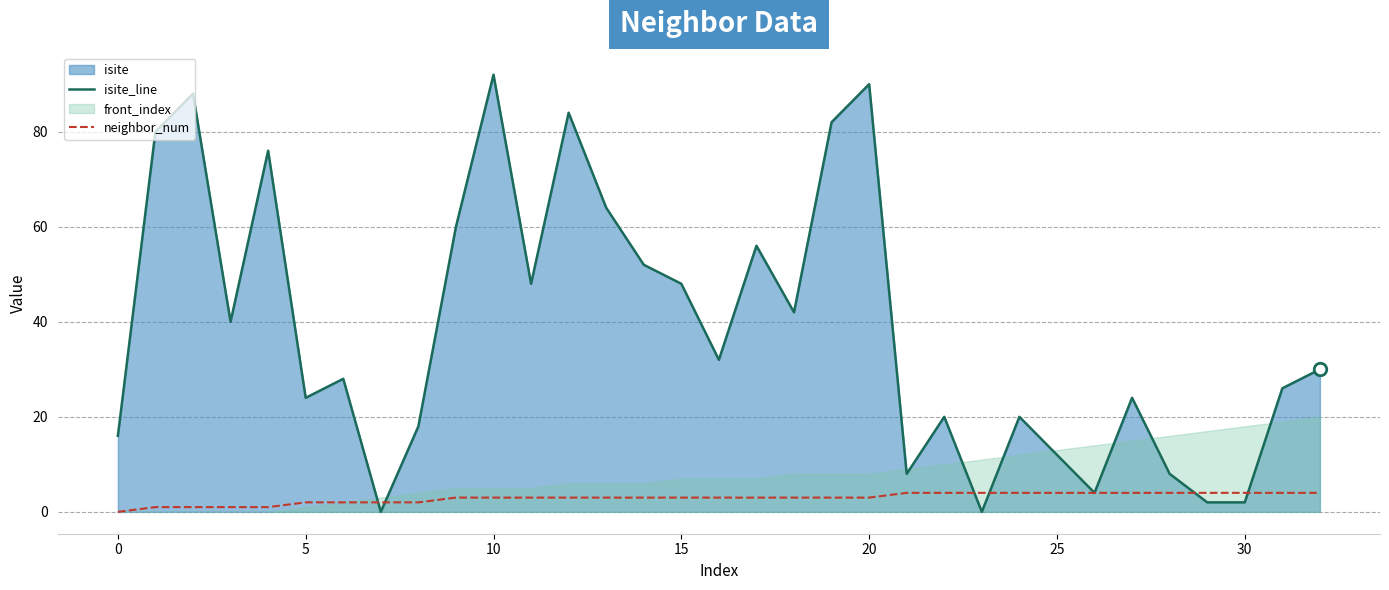

How many categories are shown in the chart?

33